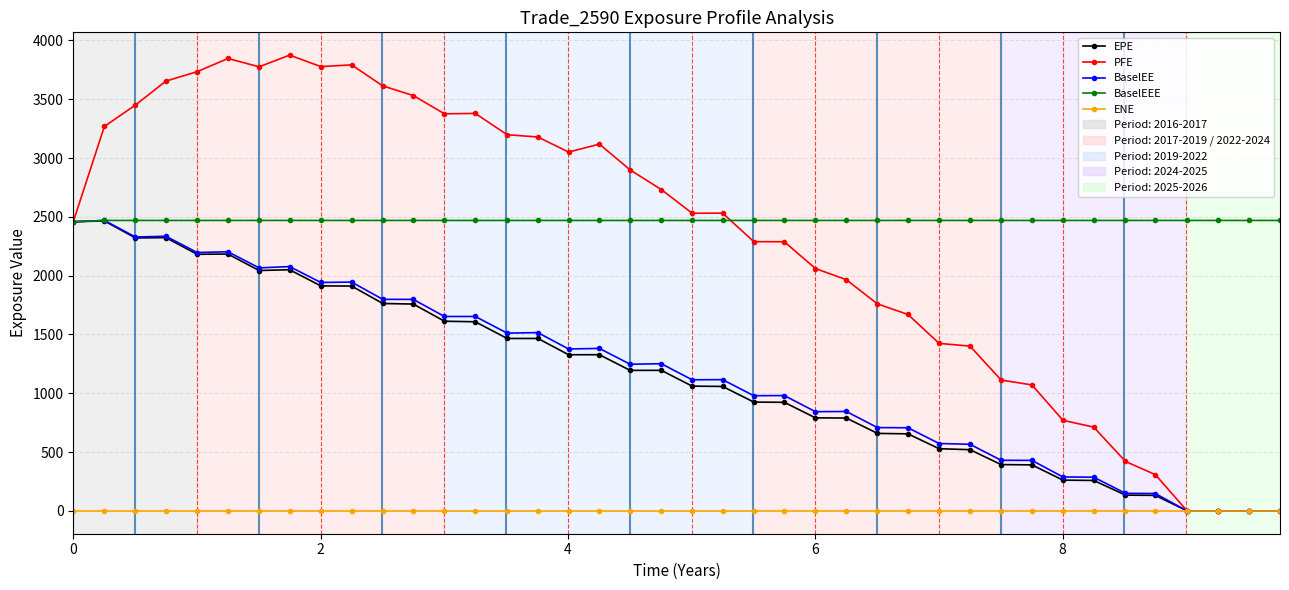

What is the highest value of the PFE series?

3875.2